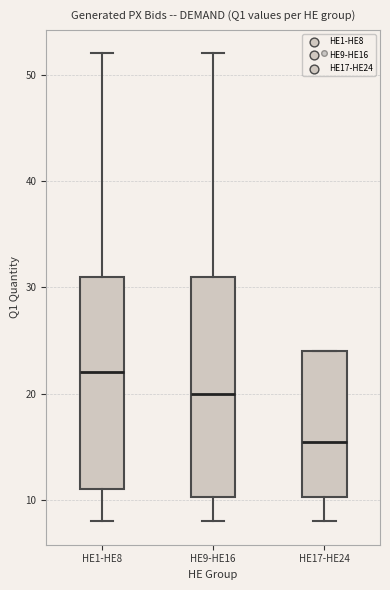

Reading left to right, transcribe this box plot: for each box, give where its median line is, the range the box spans, and where its two whiskers end, as read against the y-axis. The values are not printed on the chart, so give them approximately, as read against the axis.

HE1-HE8: median 22, box 11 to 31, whiskers 8 to 52
HE9-HE16: median 20, box 10 to 31, whiskers 8 to 52
HE17-HE24: median 16, box 10 to 24, whiskers 8 to 24